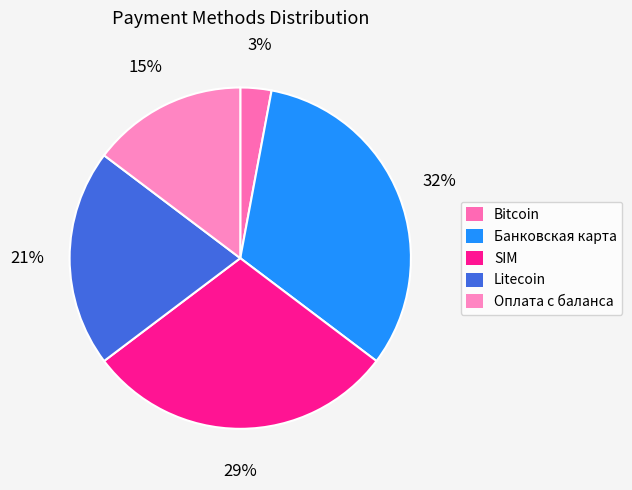

To the nearest percent, what is the difference between the largest and smallest slice percentages?

29%